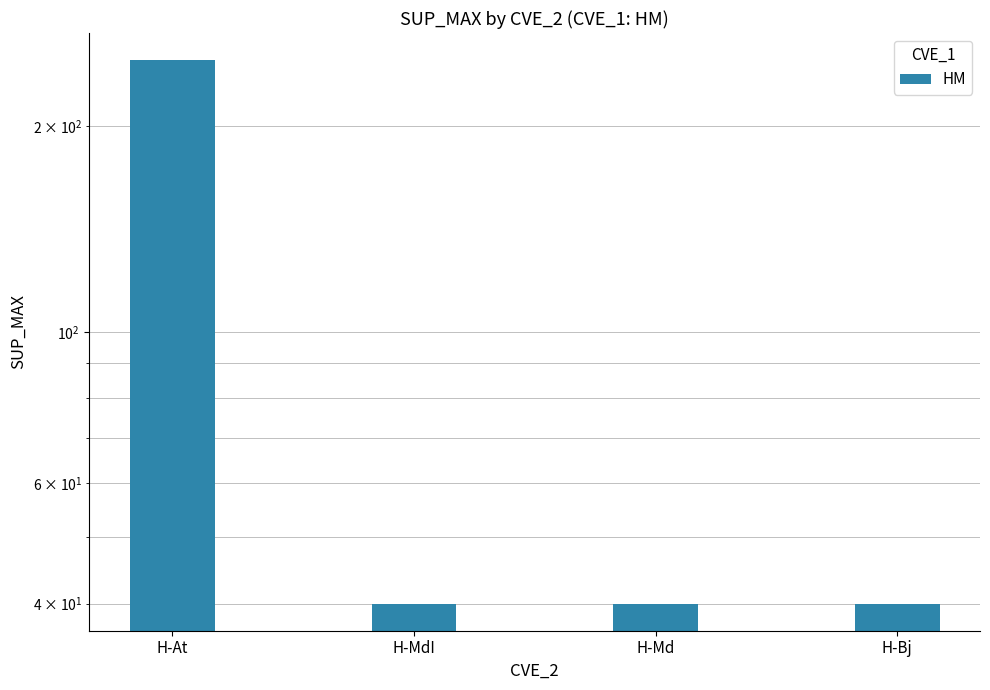

What position from the right is H-Bj?

1